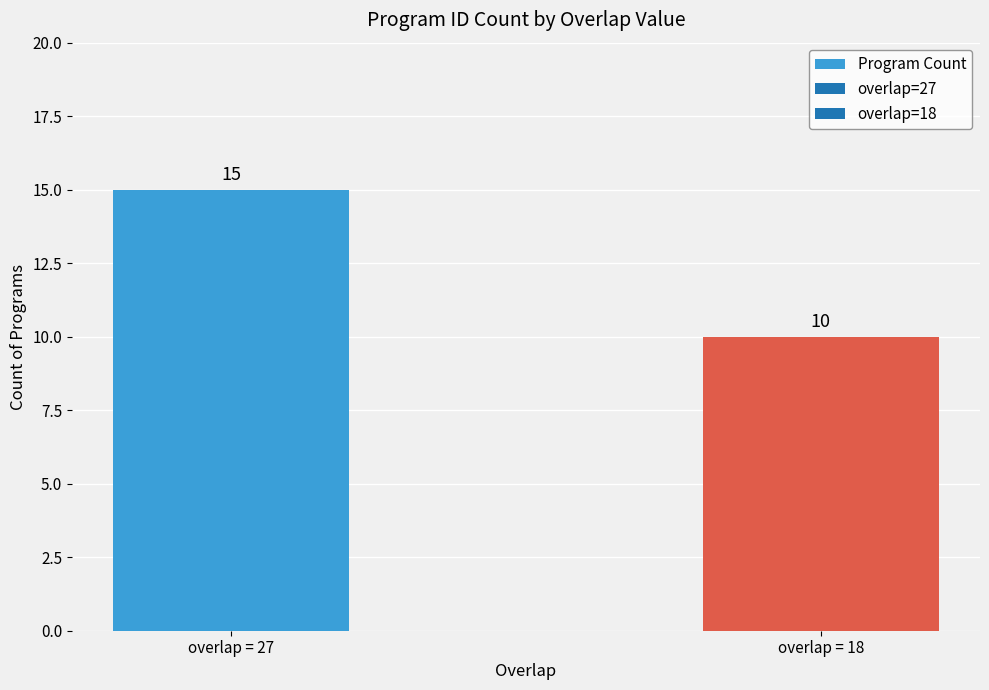

Reading right to left, list all the values displayed in this chart.

10	15